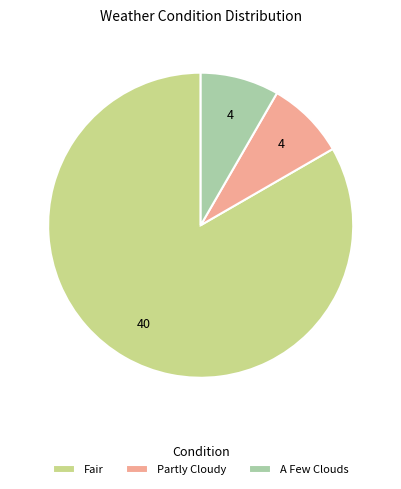

What is the largest slice in the pie chart?

Fair